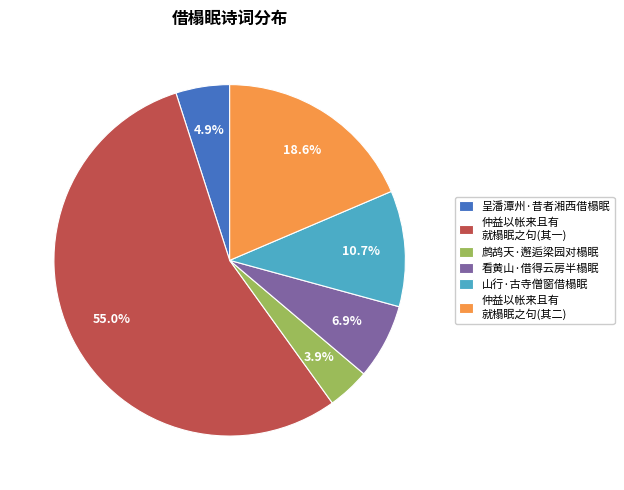

True or false: 呈潘潭州·昔者湘西借榻眠 accounts for 10% of the total.

False